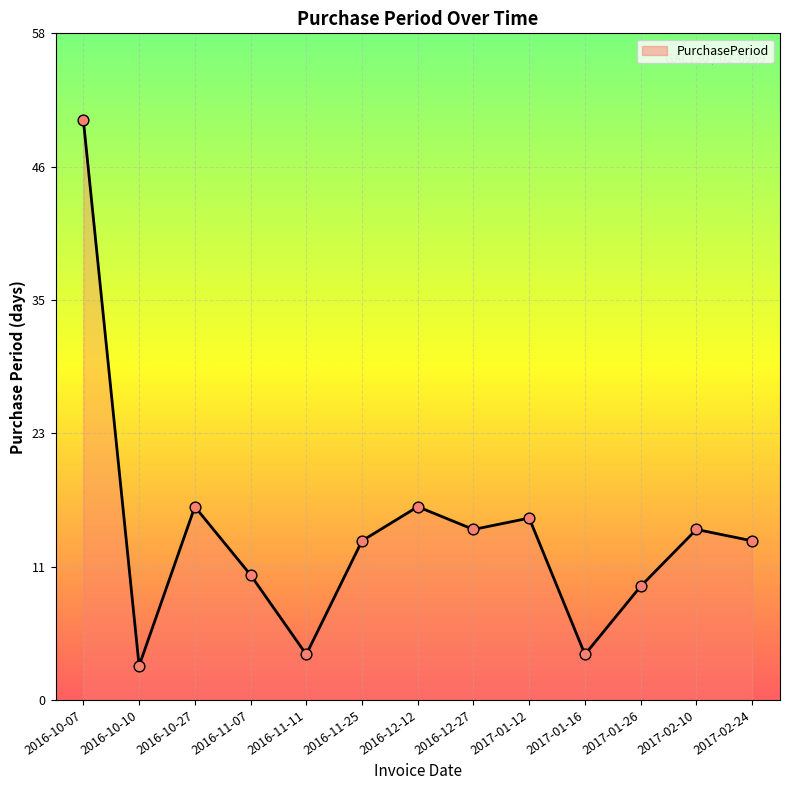

Does the chart have visible grid lines?

Yes